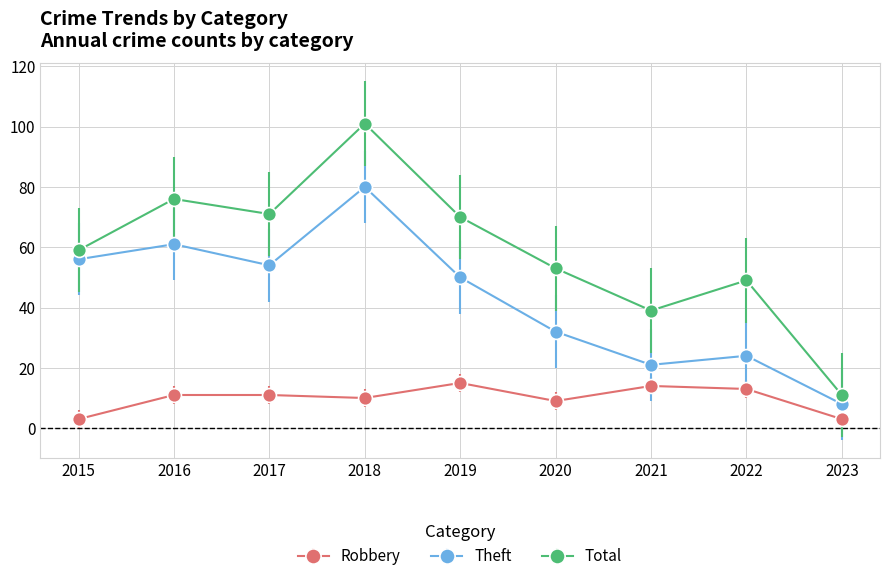

What are all the series names shown in the legend?

Robbery, Theft, Total